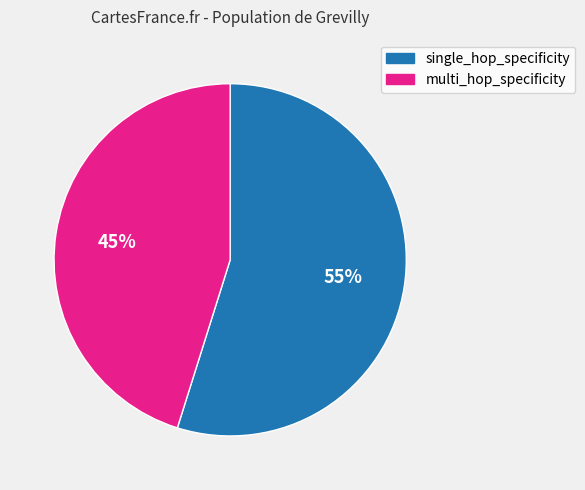

Rank the categories by value from lowest to highest.

multi_hop_specificity, single_hop_specificity